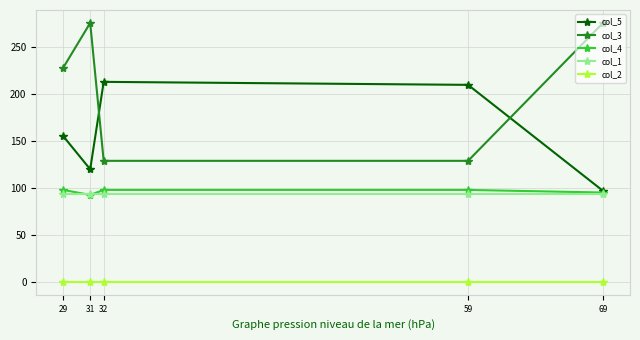

How many categories are shown in the chart?

5